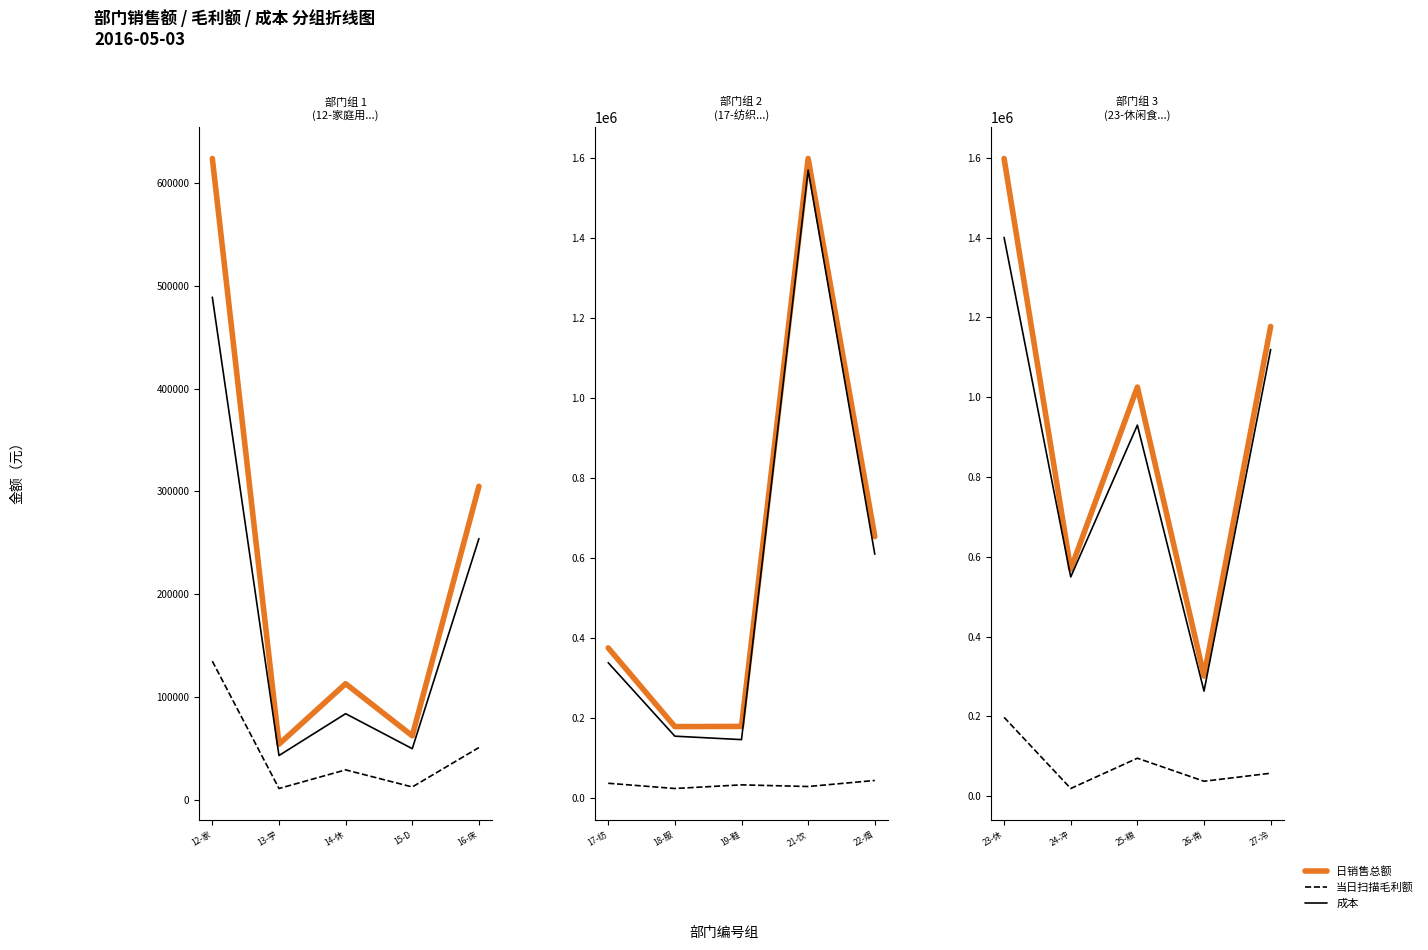

How many data points in 日销售总额 are above 1025502?

3